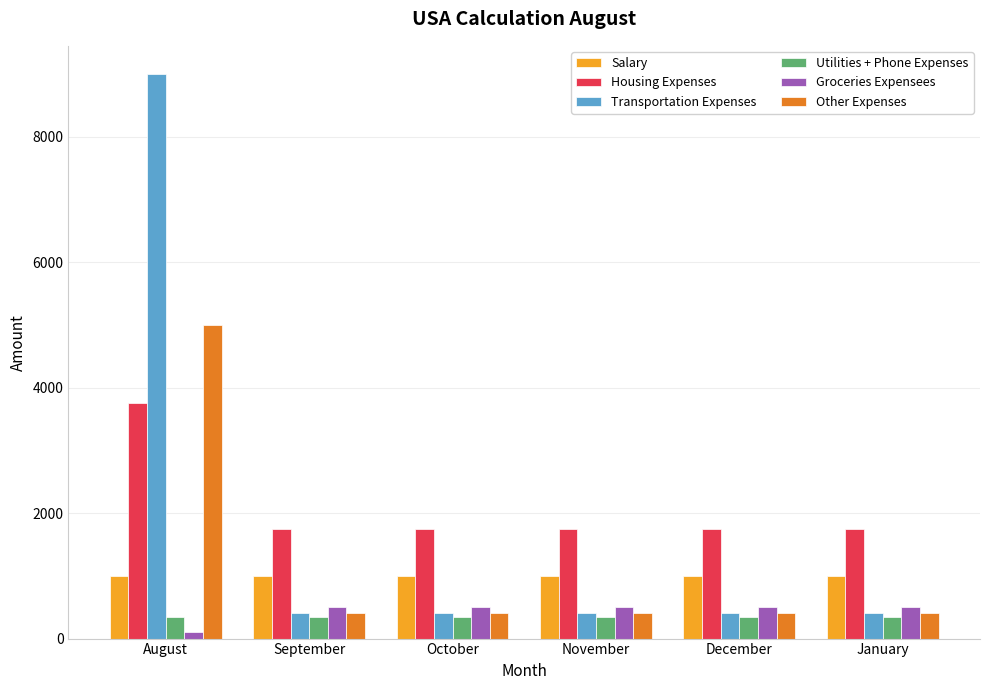

At which category does the chart reach its peak across all series?

August